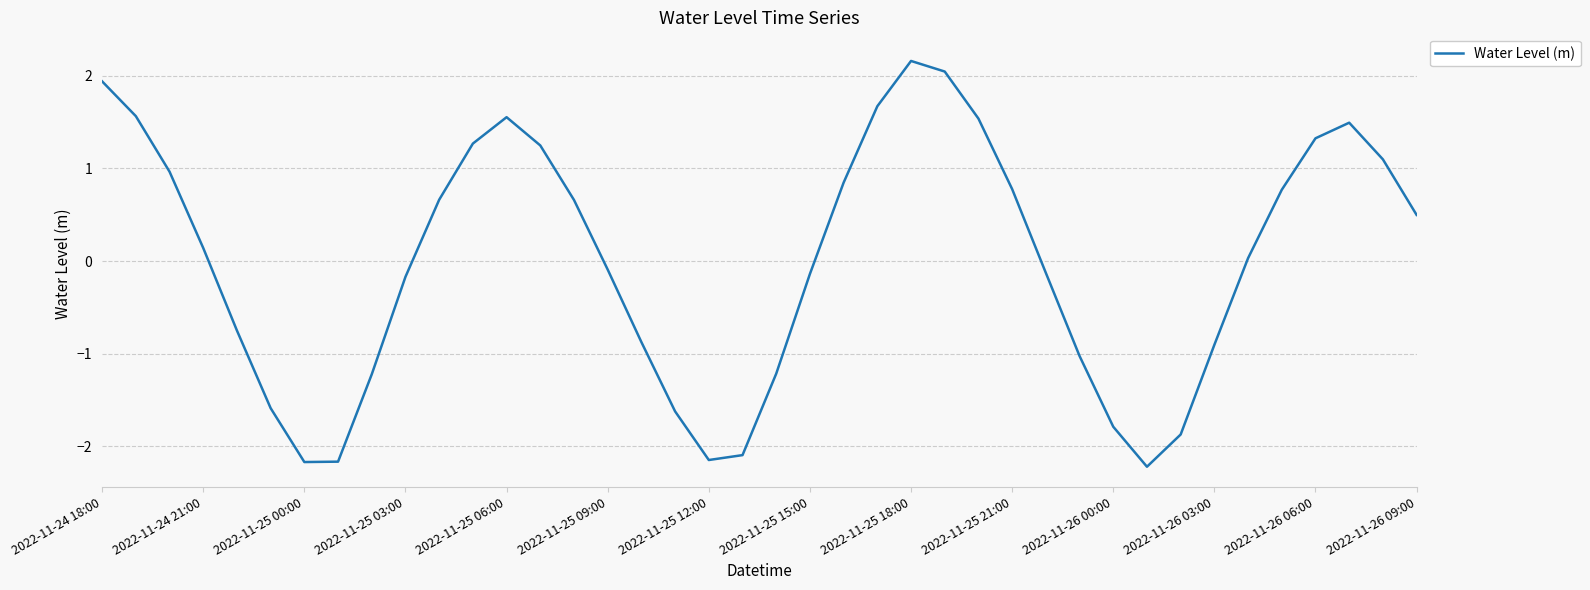

What is the difference between the maximum and minimum values?

4.4